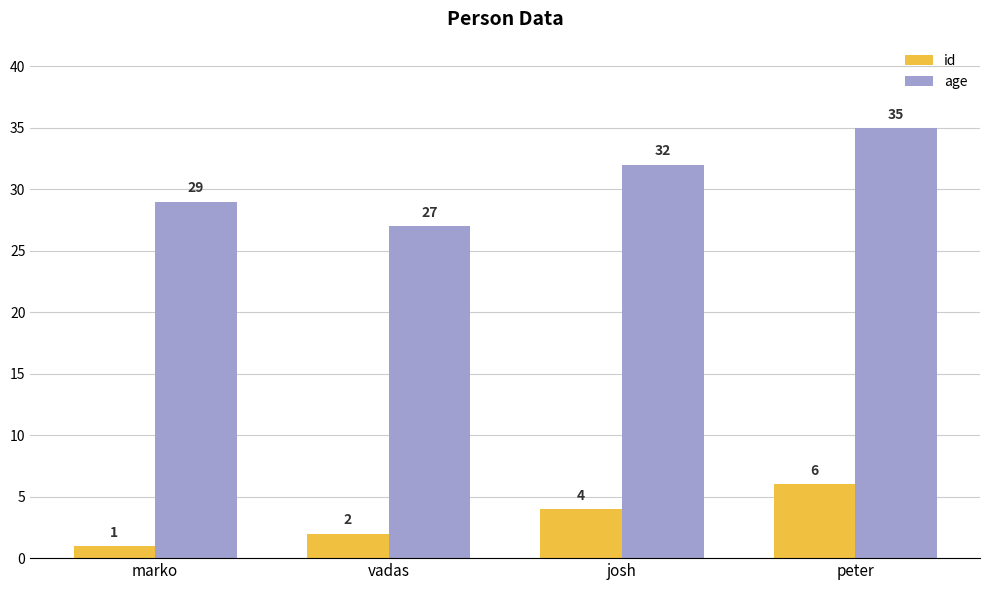

At which label is age closest to 31?

josh